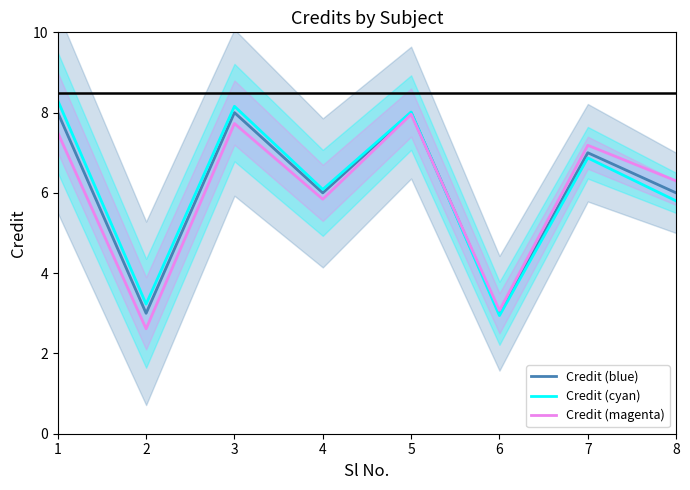

At which category does Credit (magenta) reach its first local peak?

3